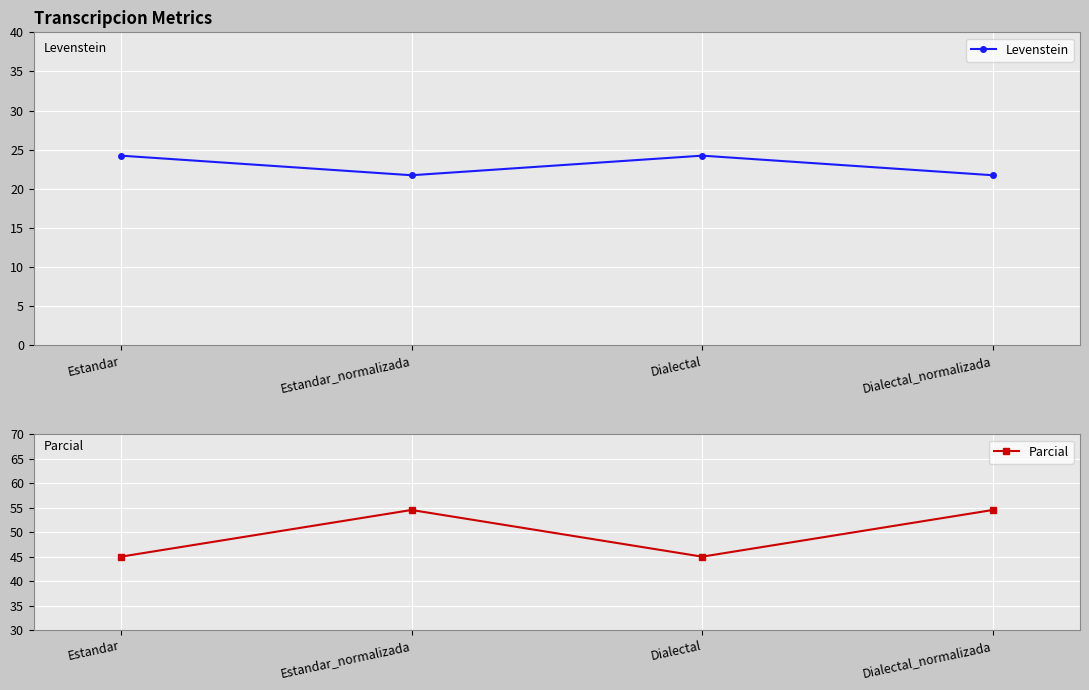

What is the difference between the maximum and minimum values in the Levenstein series?

2.5